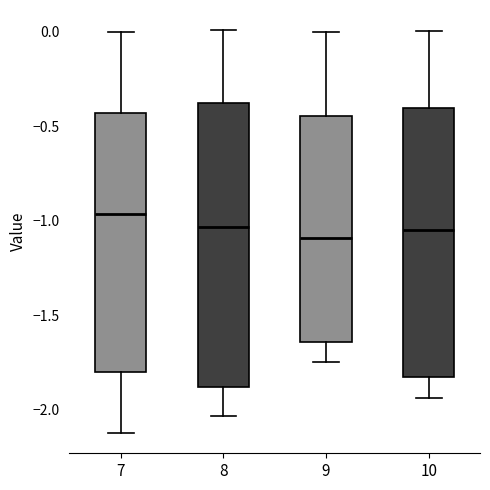

Where does the upper whisker of the box at x = 10 end on the y-axis? The values are not printed on the chart, so give them approximately, as read against the axis.

0.00